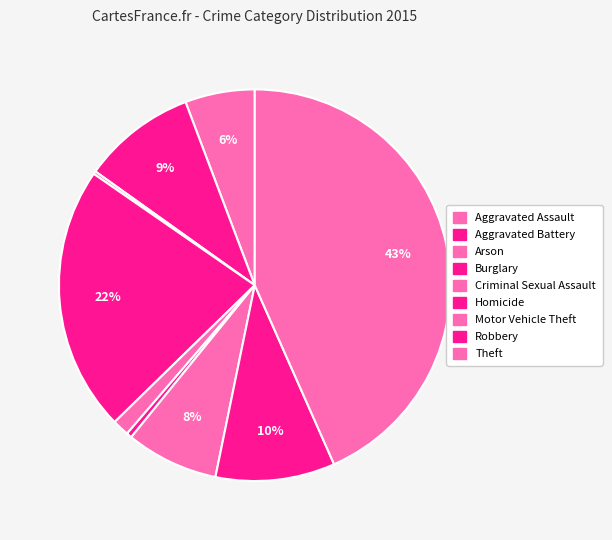

Is it true that Robbery is 10% of the pie?

True